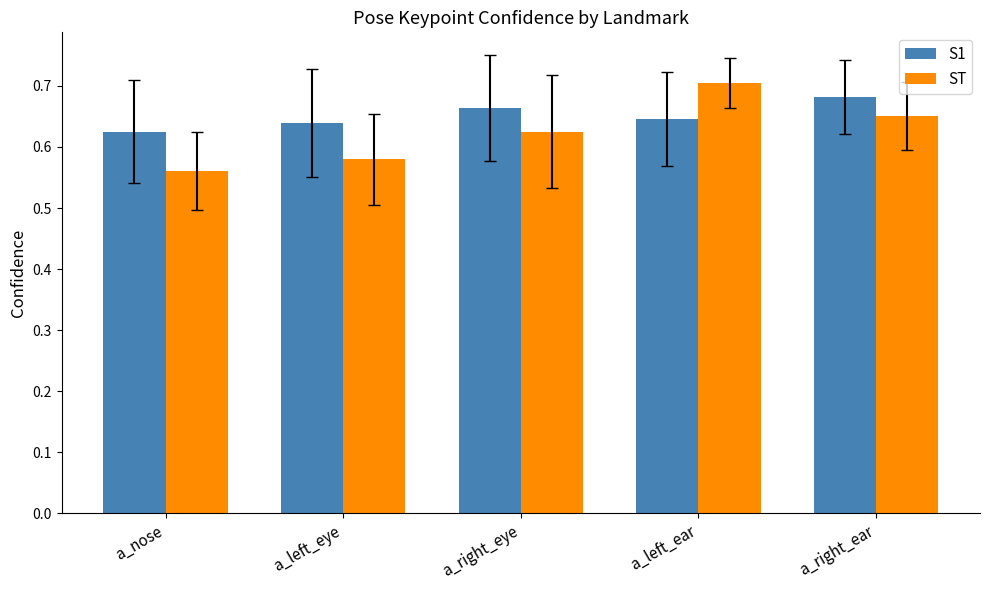

Which category has the highest value in the ST series?

a_left_ear